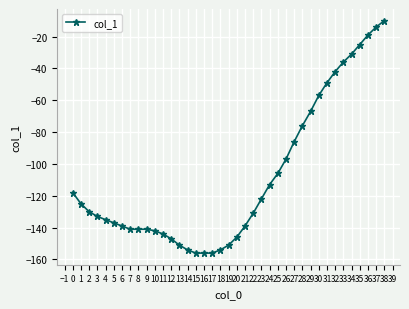

Reading left to right, transcribe all the data shown in this chart.

-118	-125	-130	-133	-135	-137	-139	-141	-141	-141	-142	-144	-147	-151	-154	-156	-156	-156	-154	-151	-146	-139	-131	-122	-113	-106	-97	-86	-76	-67	-57	-49	-42	-36	-31	-25	-19	-14	-10